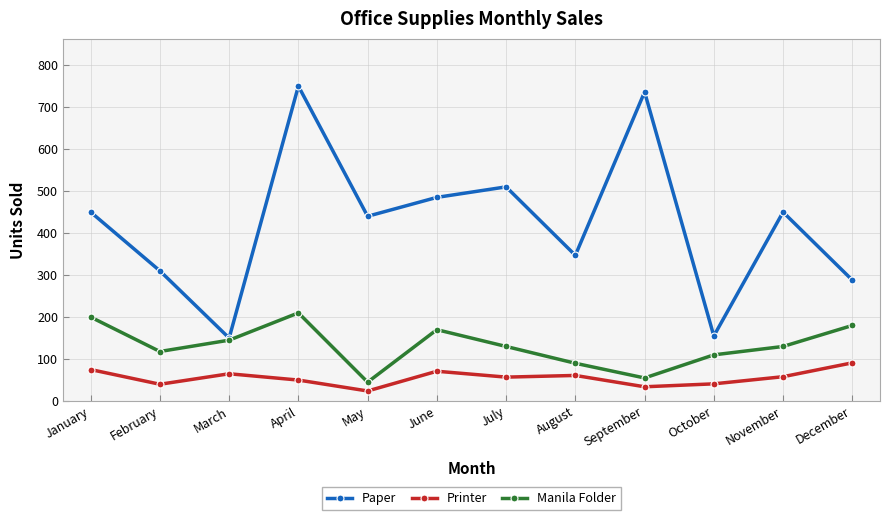

Which category has the highest value in the Manila Folder series?

April